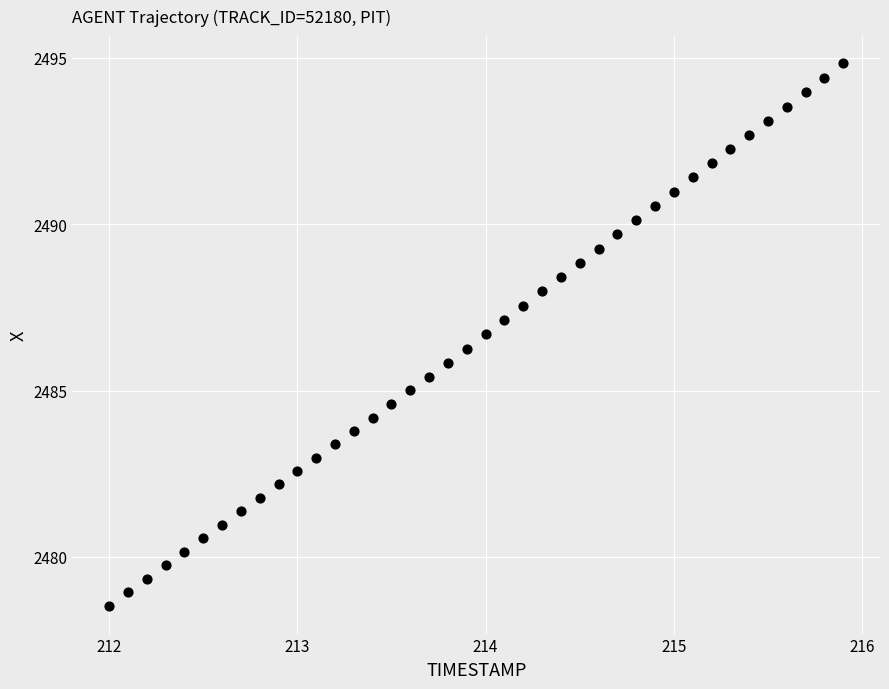

What is the range of X values (max minus min)?

3.9